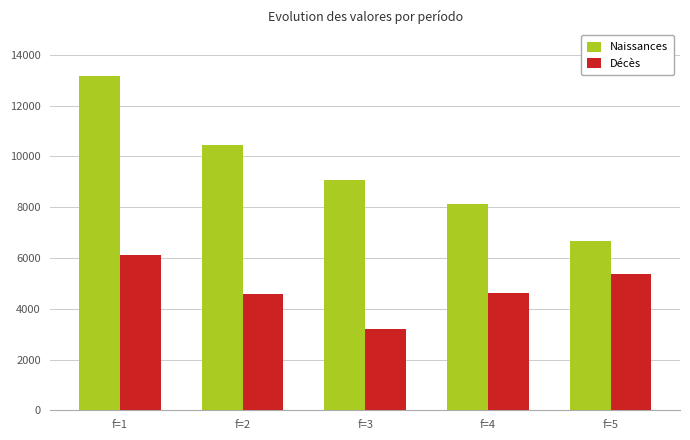

Which series has the widest spread of values?

Naissances